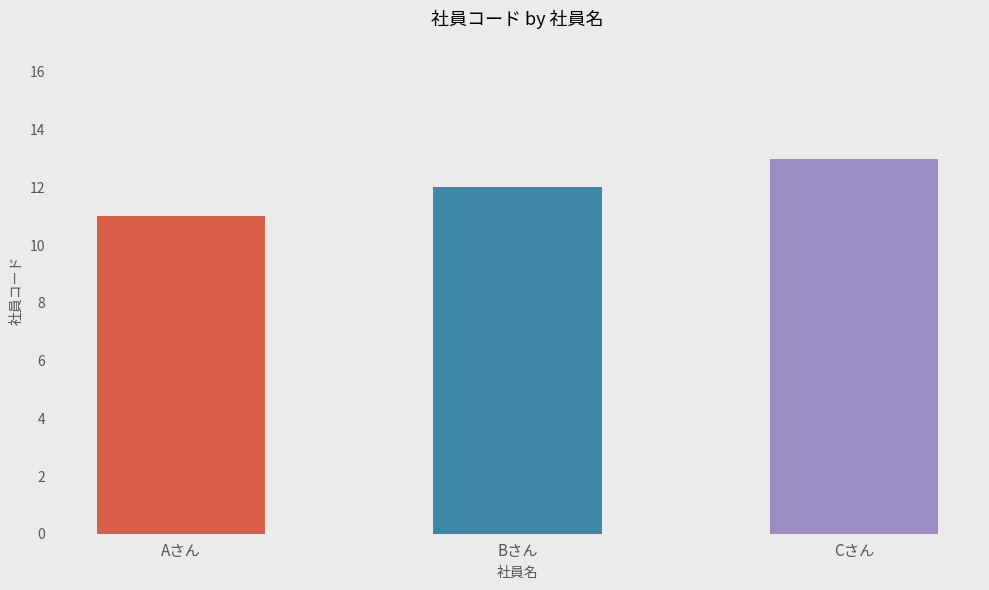

What is the ratio of the value at Aさん to the value at Cさん?

0.8